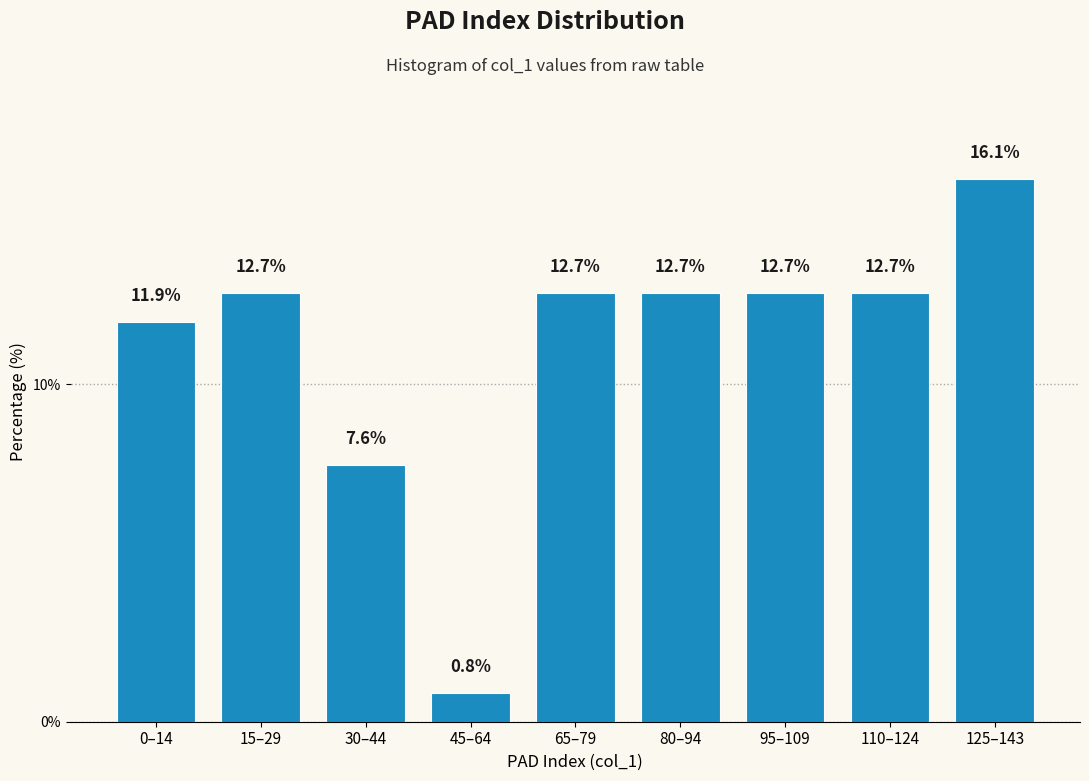

Reading right to left, transcribe all the data shown in this chart.

16.1	12.7	12.7	12.7	12.7	0.8	7.6	12.7	11.9